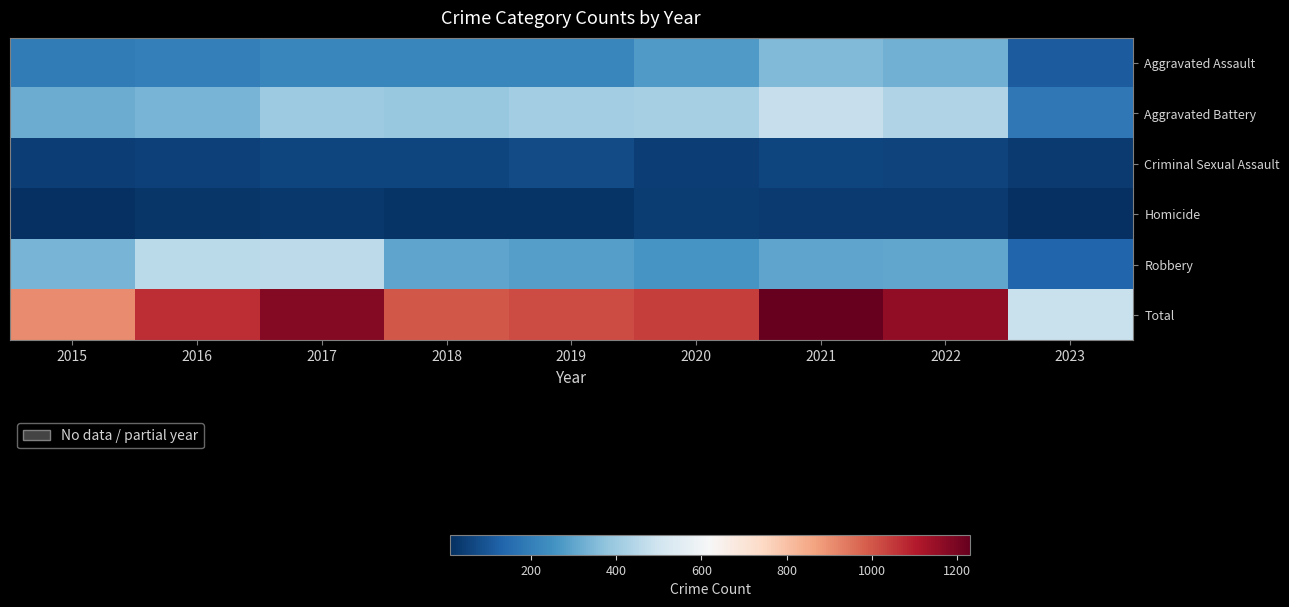

Between 2021 and 2023, which is larger?

2021